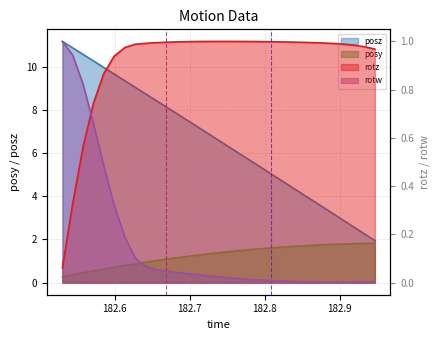

What is the maximum value for posz?

11.2